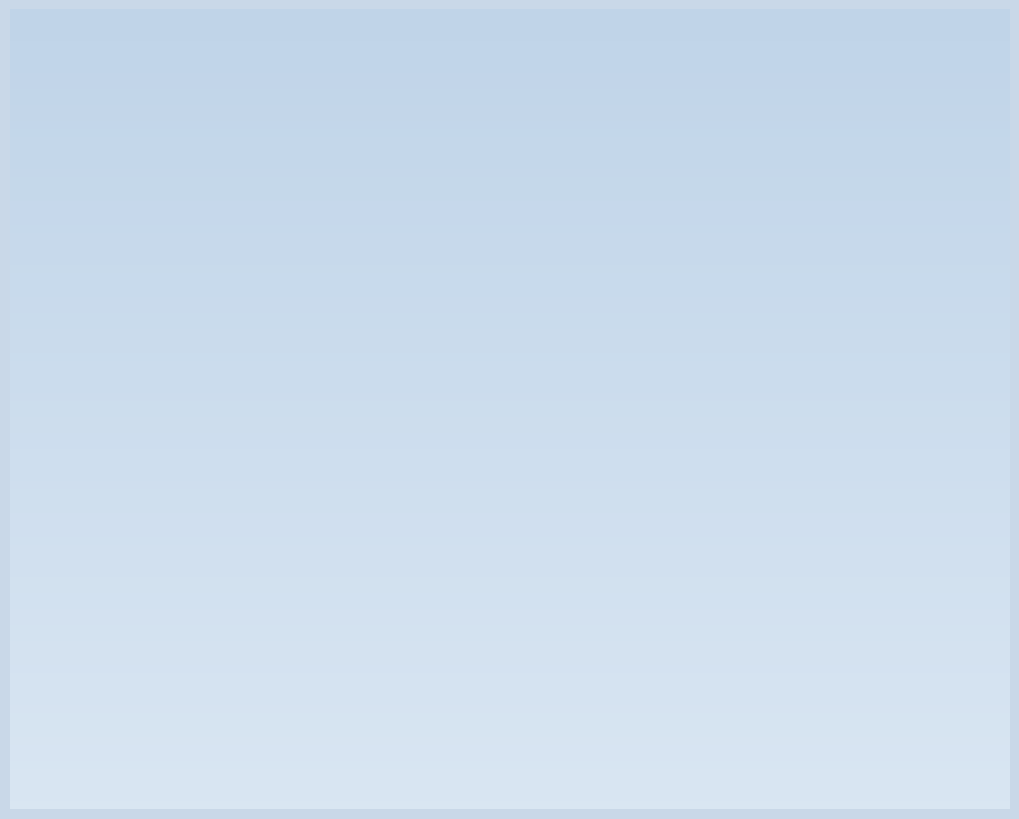

Does 3 account for over 50% of the chart?

No